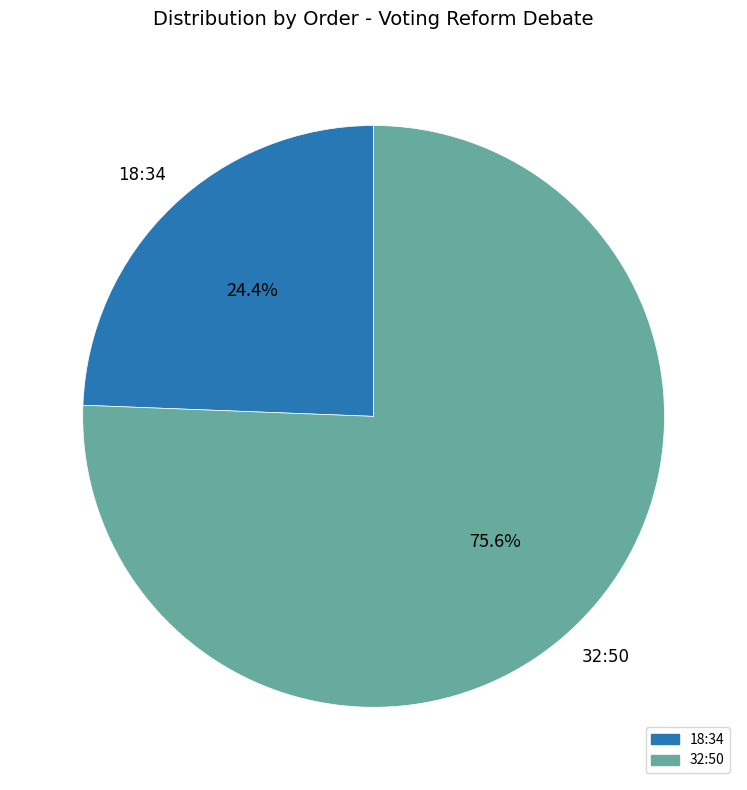

Combined, do 18:34 and 32:50 account for over 50%?

Yes